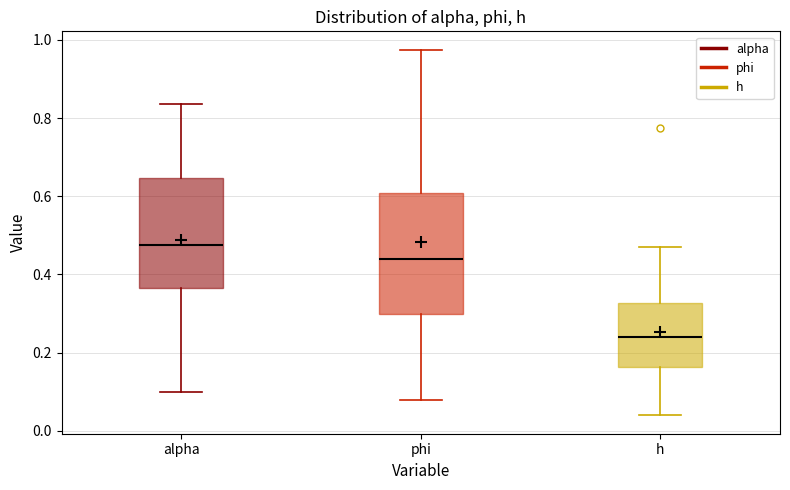

Which box's median line is the highest?

alpha